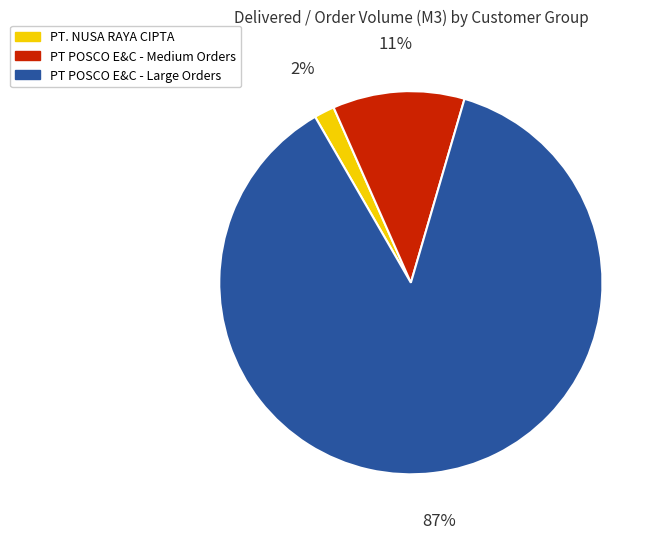

Rank the categories by value from lowest to highest.

PT. NUSA RAYA CIPTA, PT POSCO E&C - Medium Orders, PT POSCO E&C - Large Orders